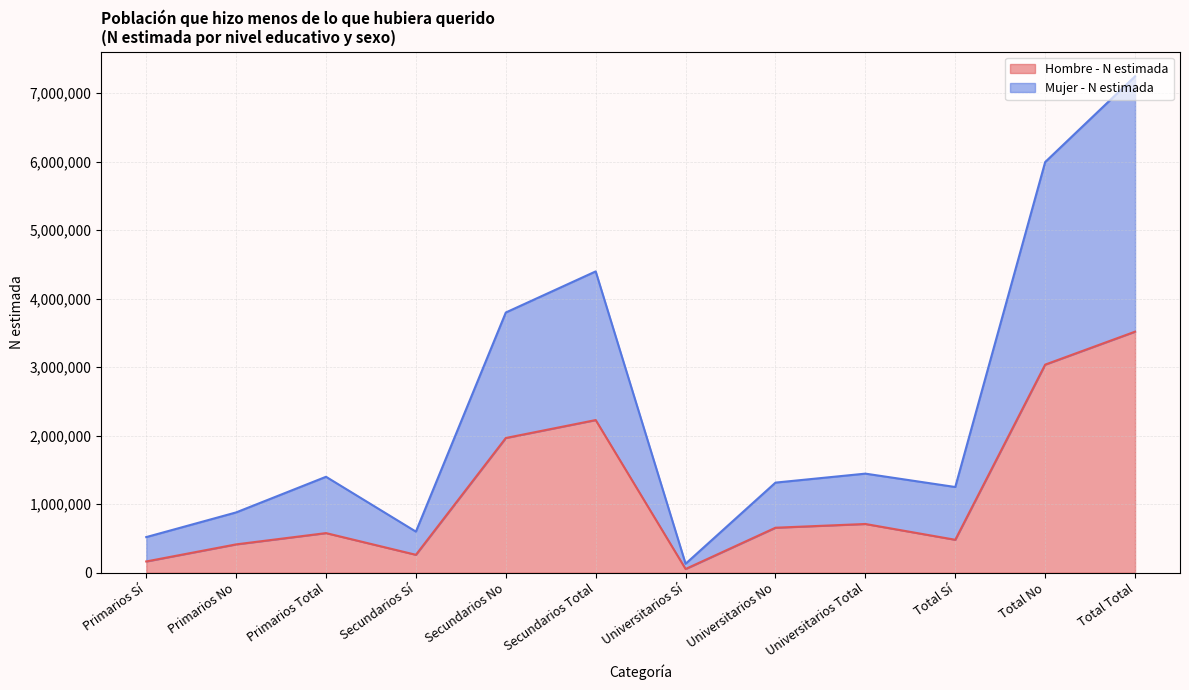

What is the highest value of the Hombre - N estimada series?

3518500